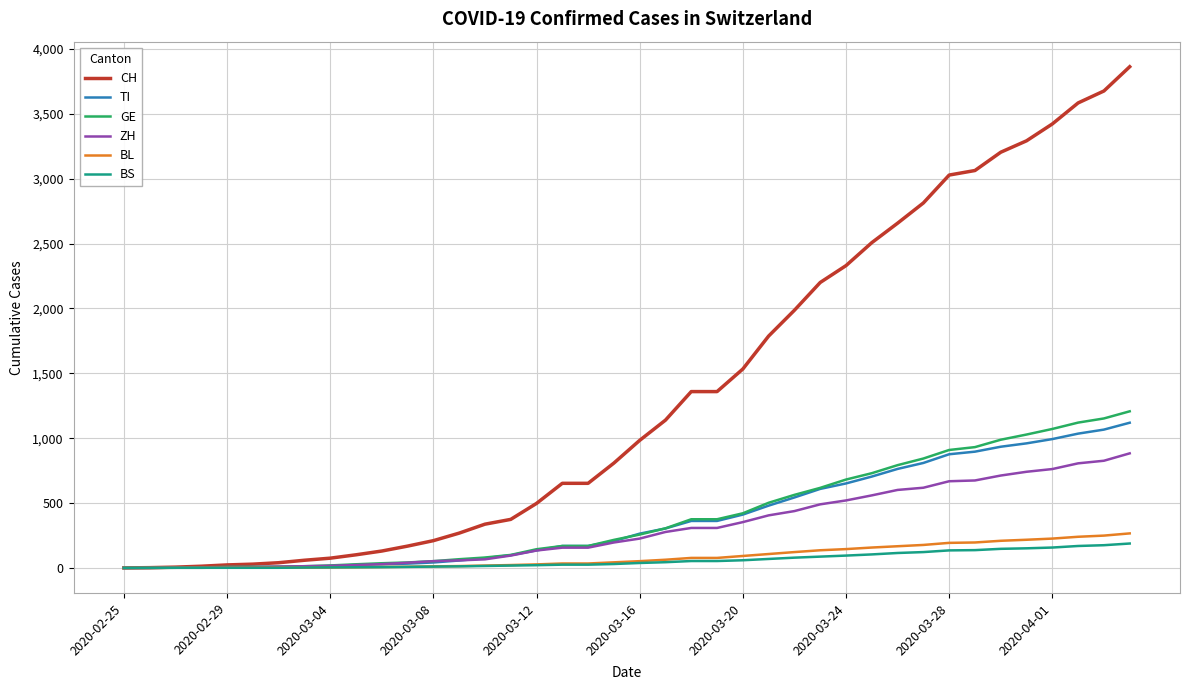

What is the maximum value shown in the chart?

3863